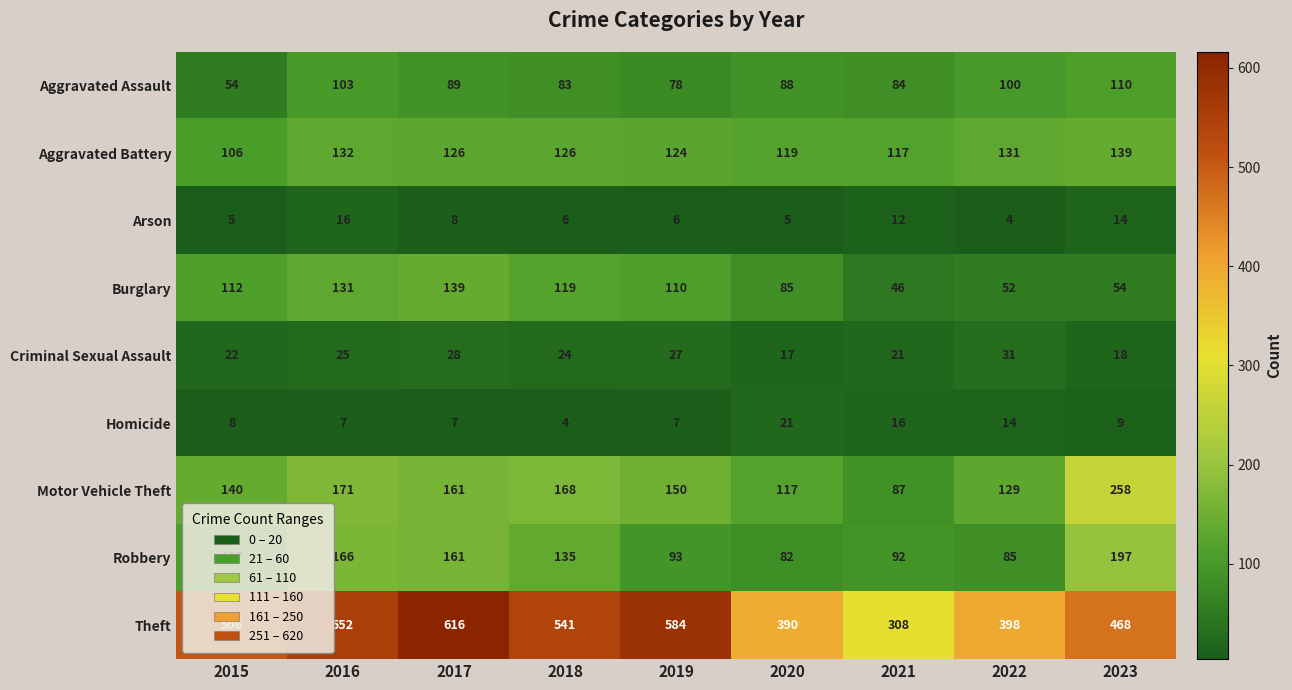

The Aggravated Assault series shows 88 at 2020. True or false?

True